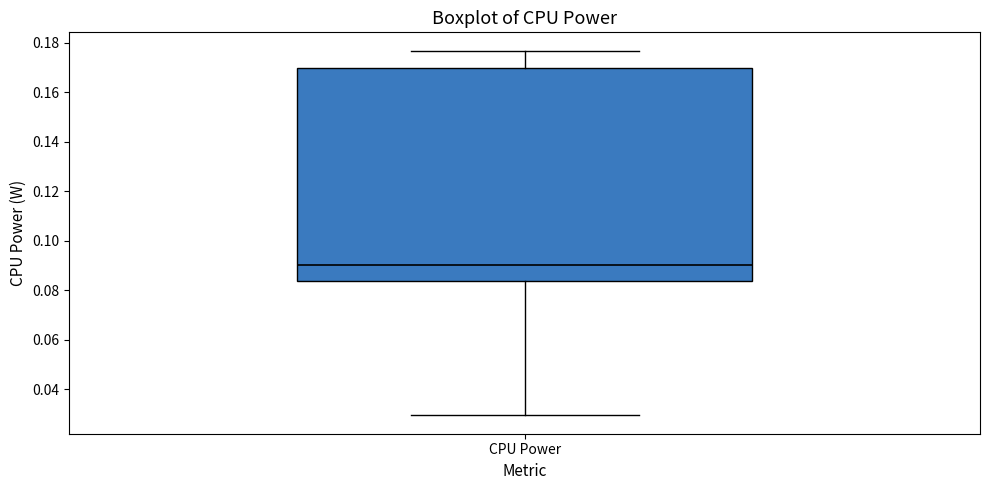

Where does the lower whisker of the box for CPU Power end on the y-axis? The values are not printed on the chart, so give them approximately, as read against the axis.

0.030